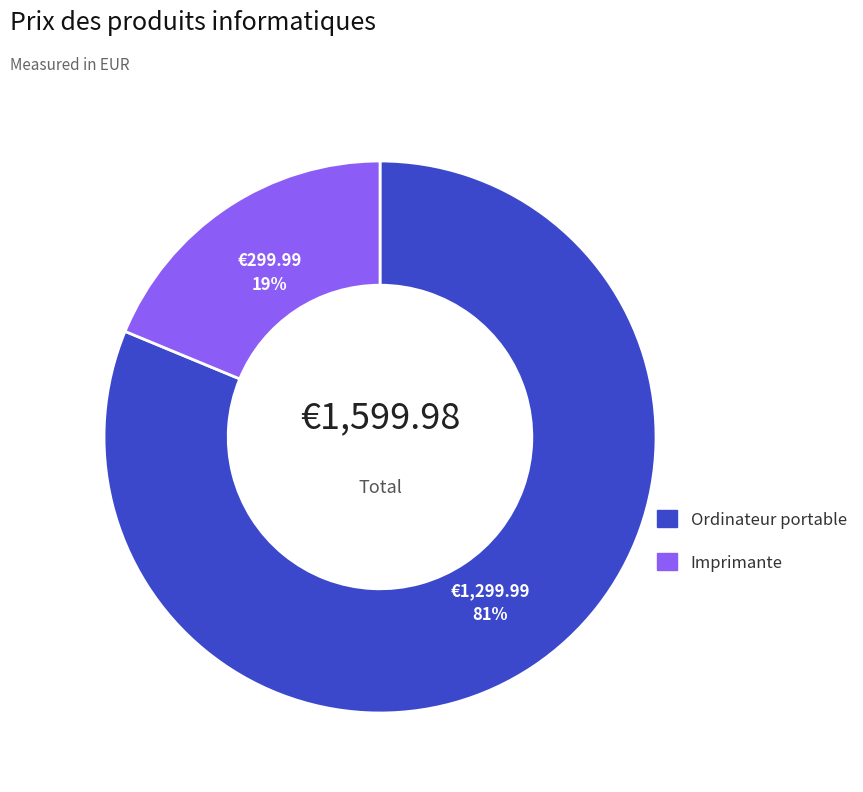

Between Imprimante and Ordinateur portable, which is larger?

Ordinateur portable